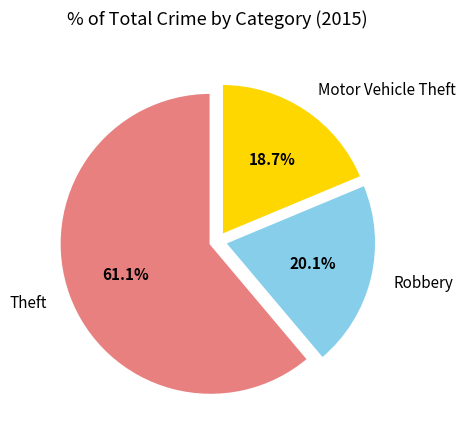

Between Theft and Motor Vehicle Theft, which is larger?

Theft